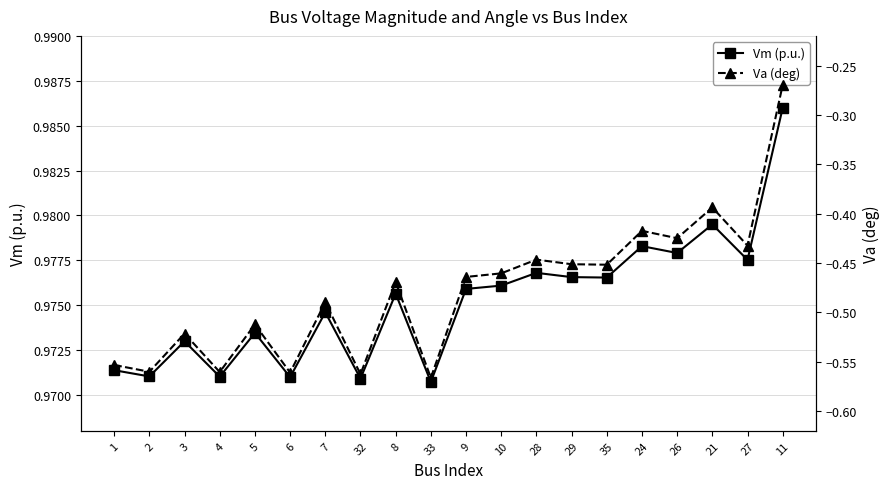

At which label does Va (deg) reach its peak?

11